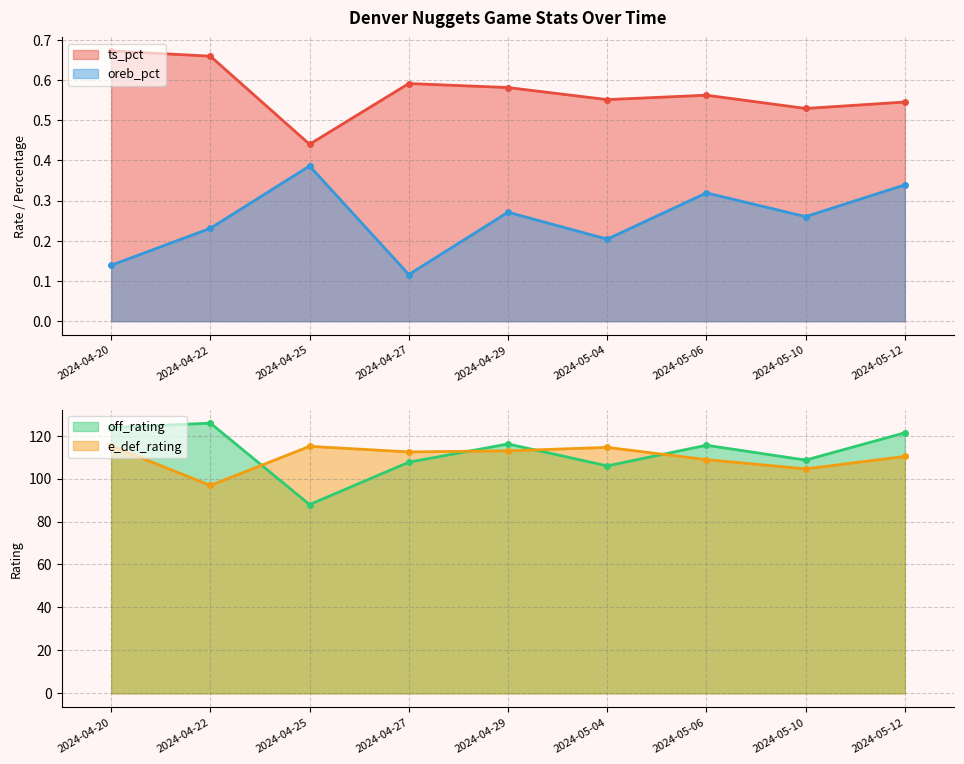

Where is the first local maximum for e_def_rating?

2024-04-25